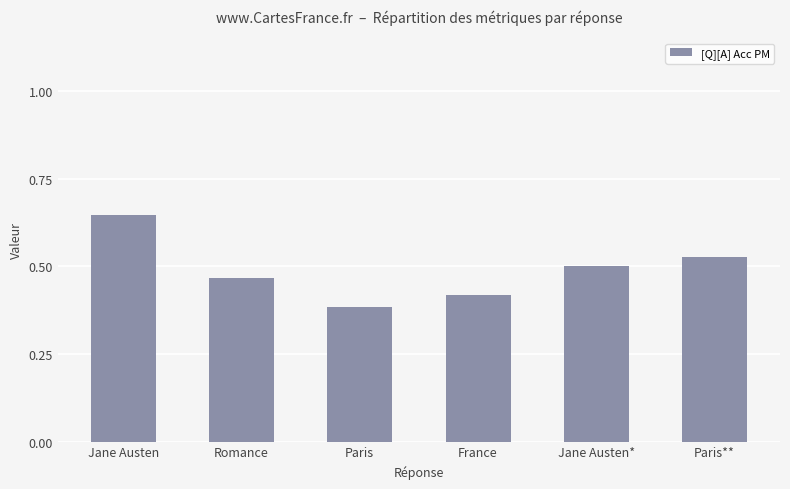

The value at Paris** is 0.5. True or false?

True